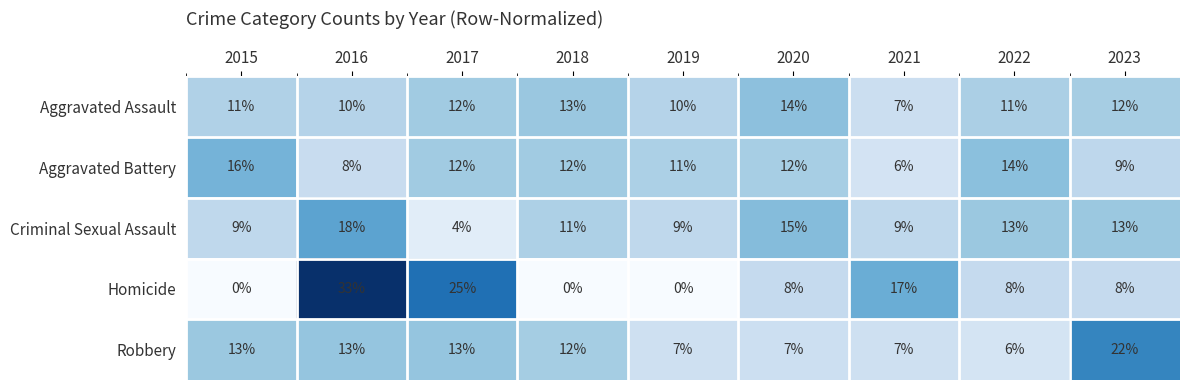

What is the sum of all Robbery values?

100